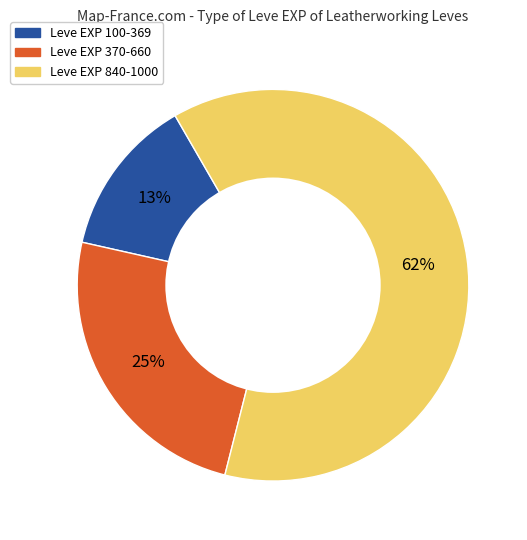

Is there a majority slice in this chart?

Yes